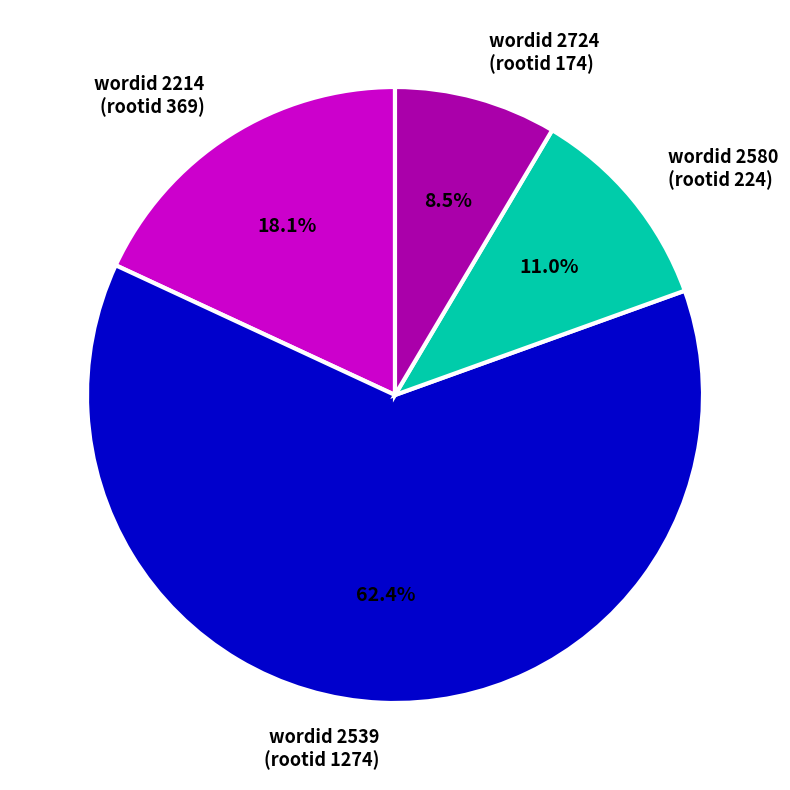

Rank the categories by value from highest to lowest.

wordid 2539 (rootid 1274), wordid 2214 (rootid 369), wordid 2580 (rootid 224), wordid 2724 (rootid 174)